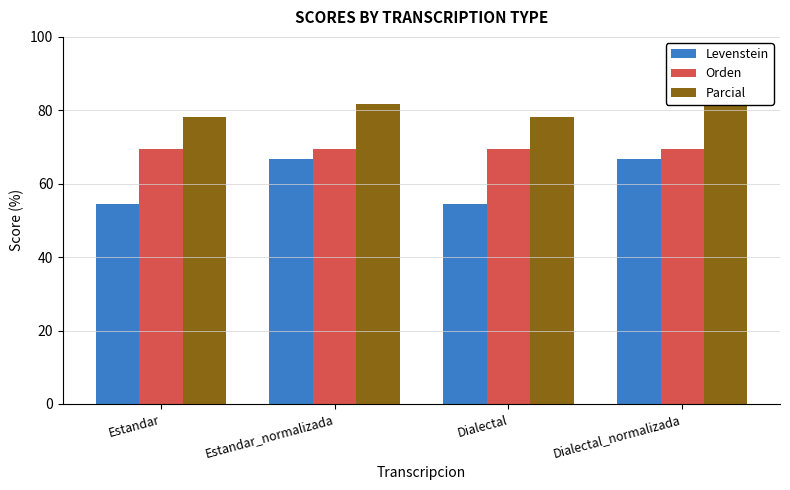

What is the difference between the highest and lowest values at Estandar?

23.7